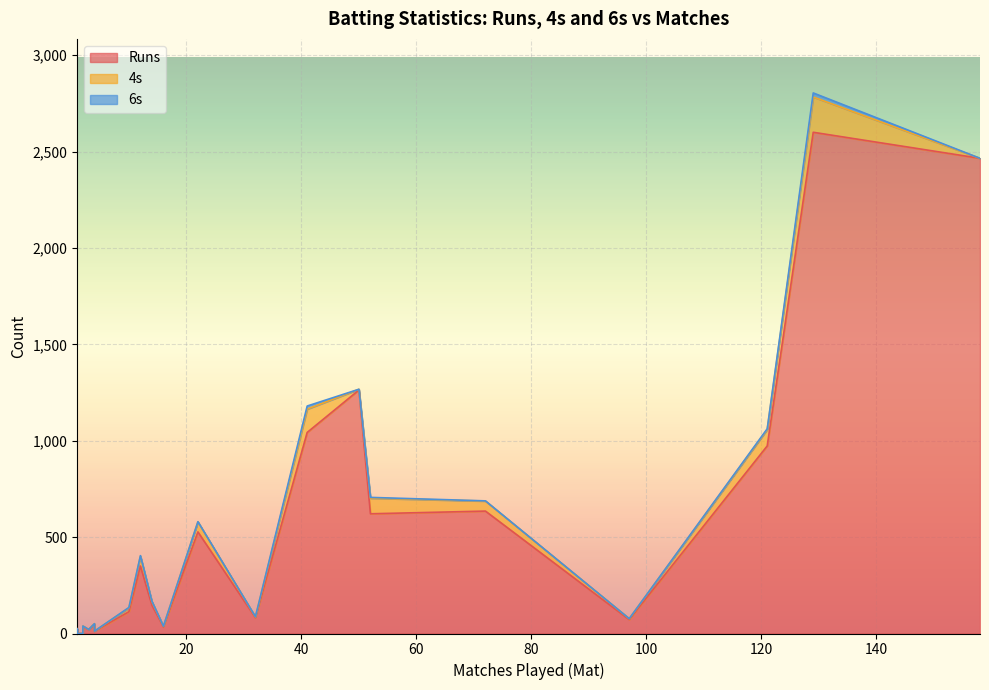

How many values in the Runs series exceed 35?

14